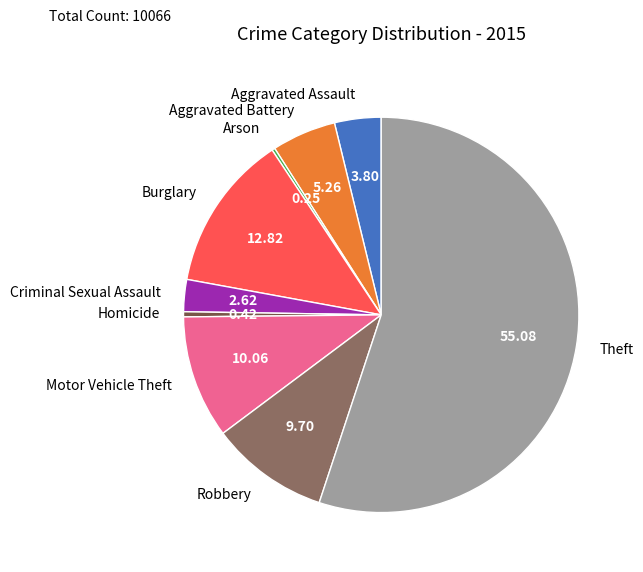

Does Motor Vehicle Theft account for over 50% of the chart?

No